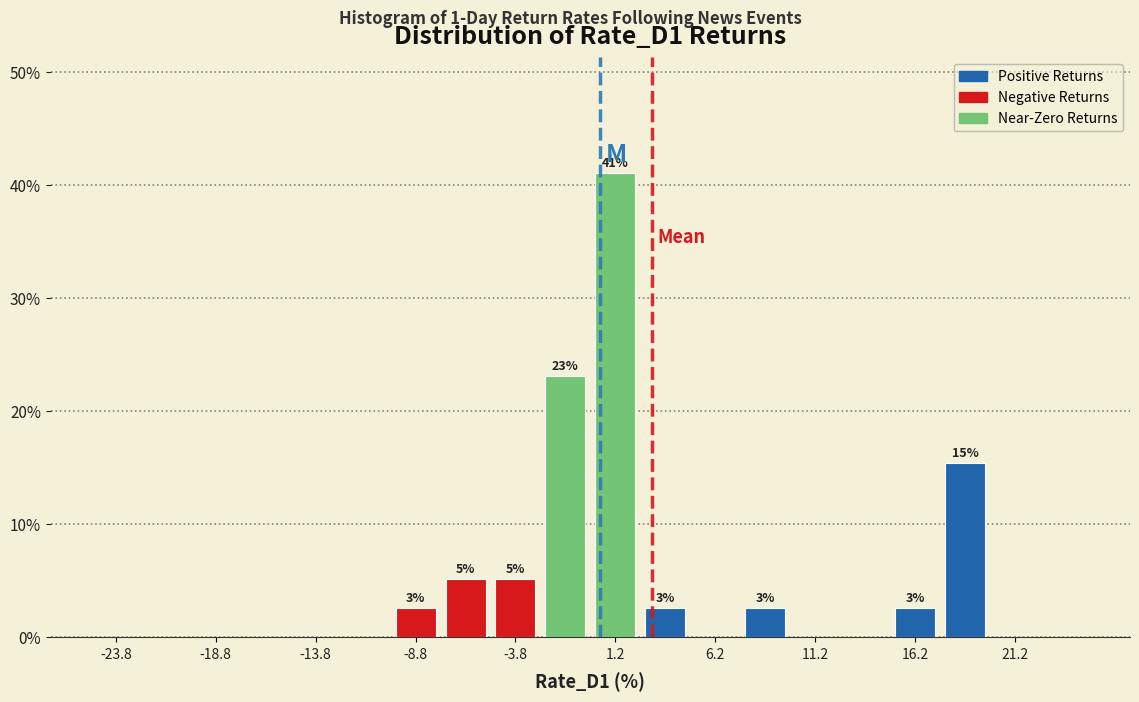

Which range on the x-axis has the tallest bar?

0.0 to 2.5